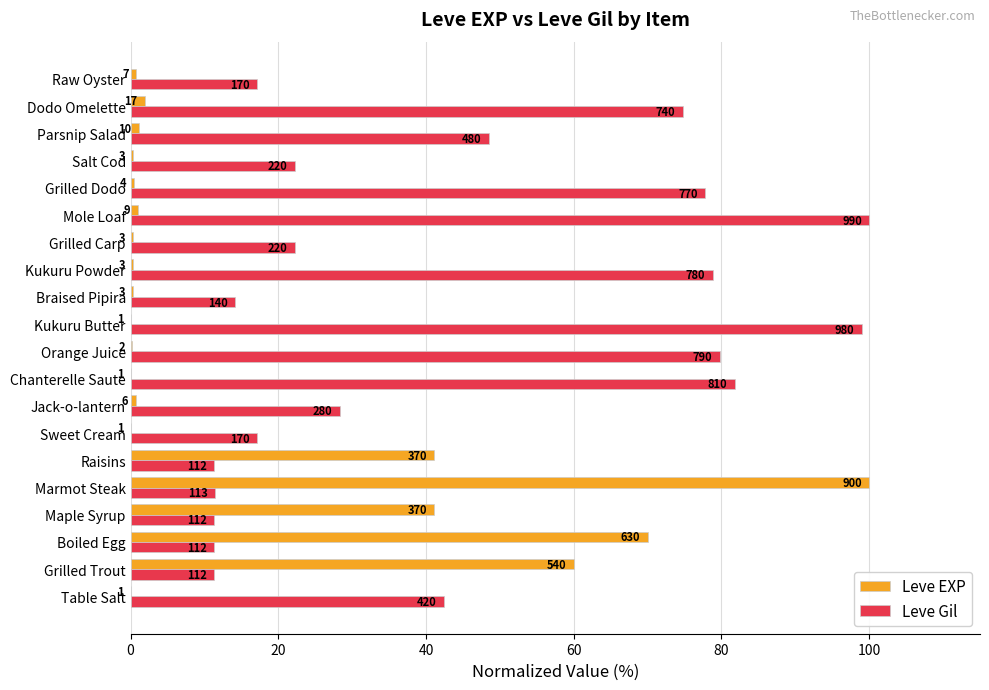

What are all the series names shown in the legend?

Leve EXP, Leve Gil